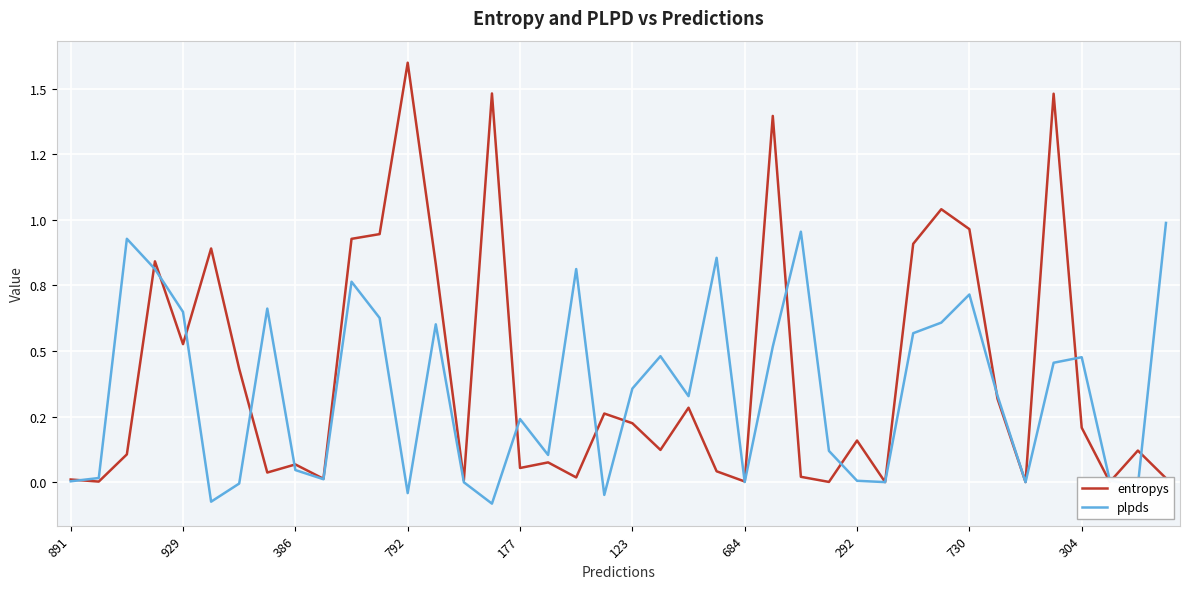

Does the chart have visible grid lines?

Yes